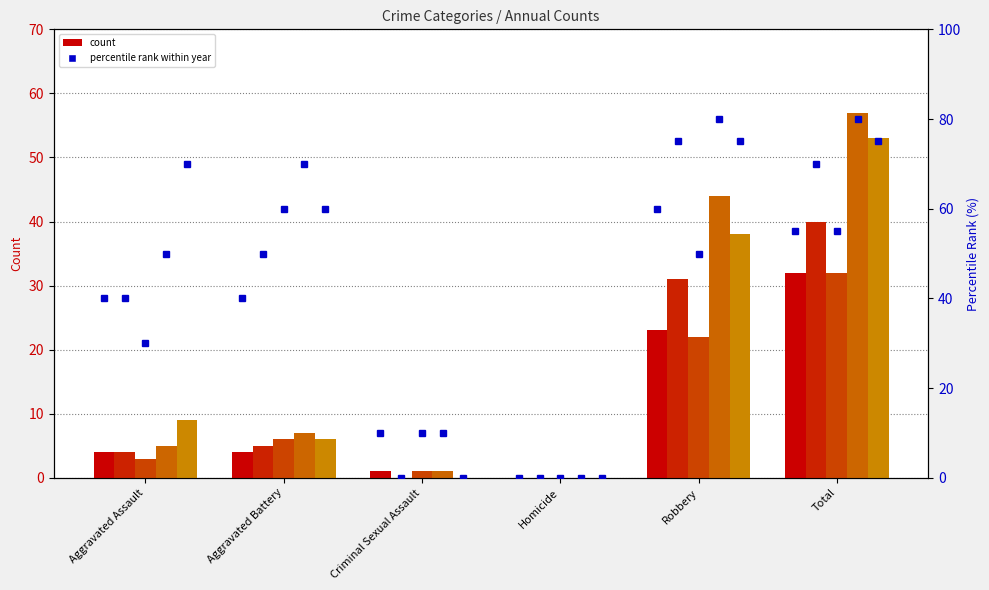

What is the approximate value of 2017 pct at Total, to the nearest 10?

60